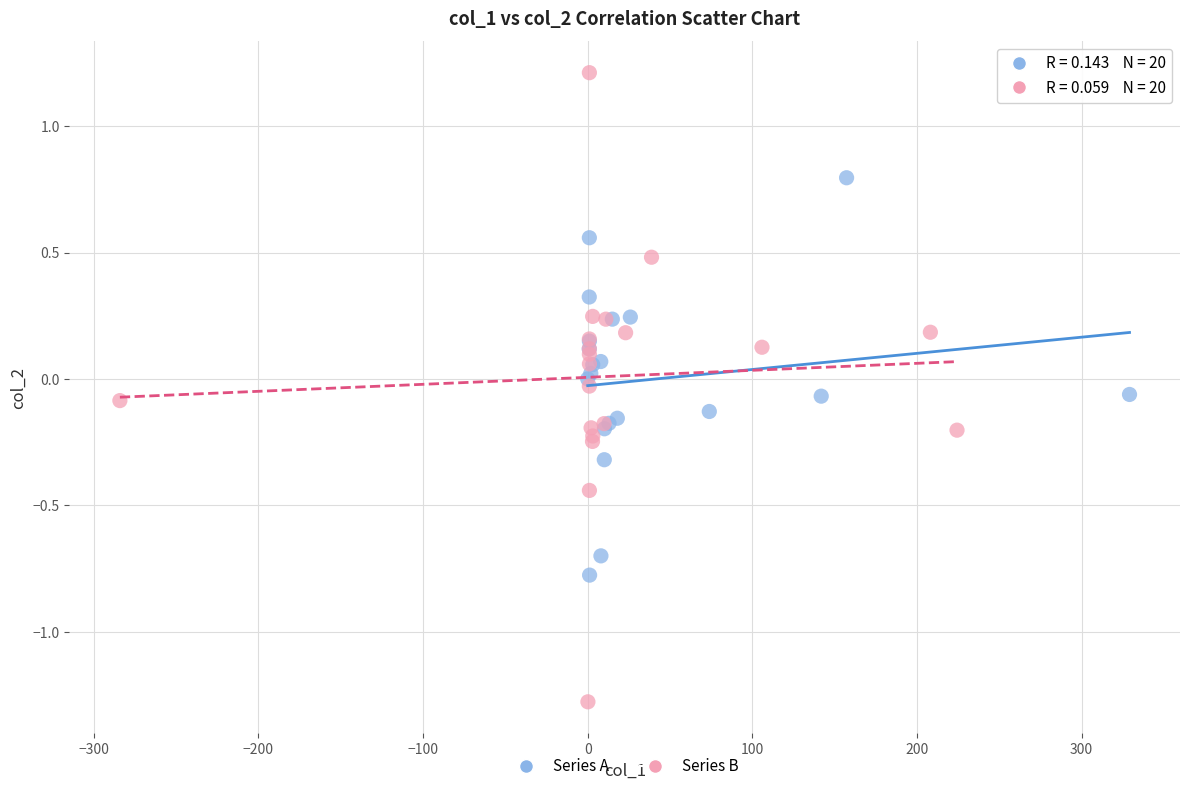

Which series contains the lowest Y value?

Series B